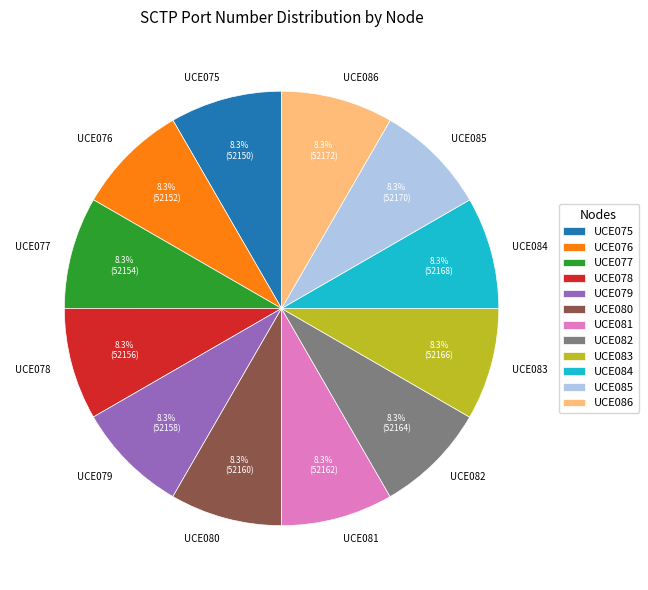

True or false: UCE080 accounts for 18% of the total.

False